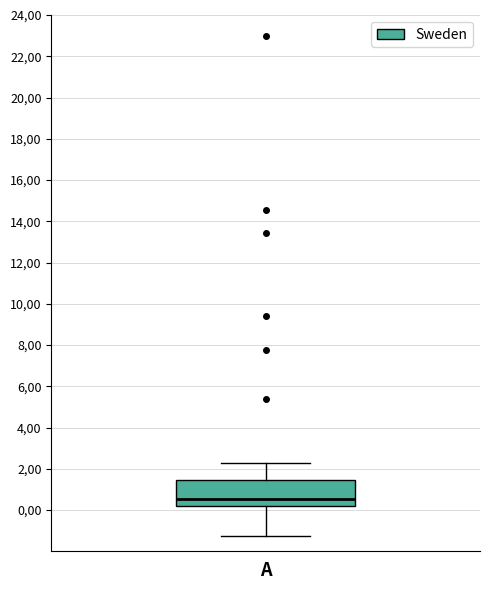

Transcribe this box plot: give where the median line is, the range the box spans, and where the two whiskers end, as read against the y-axis. The values are not printed on the chart, so give them approximately, as read against the axis.

median 60, box 20 to 140, whiskers -120 to 220